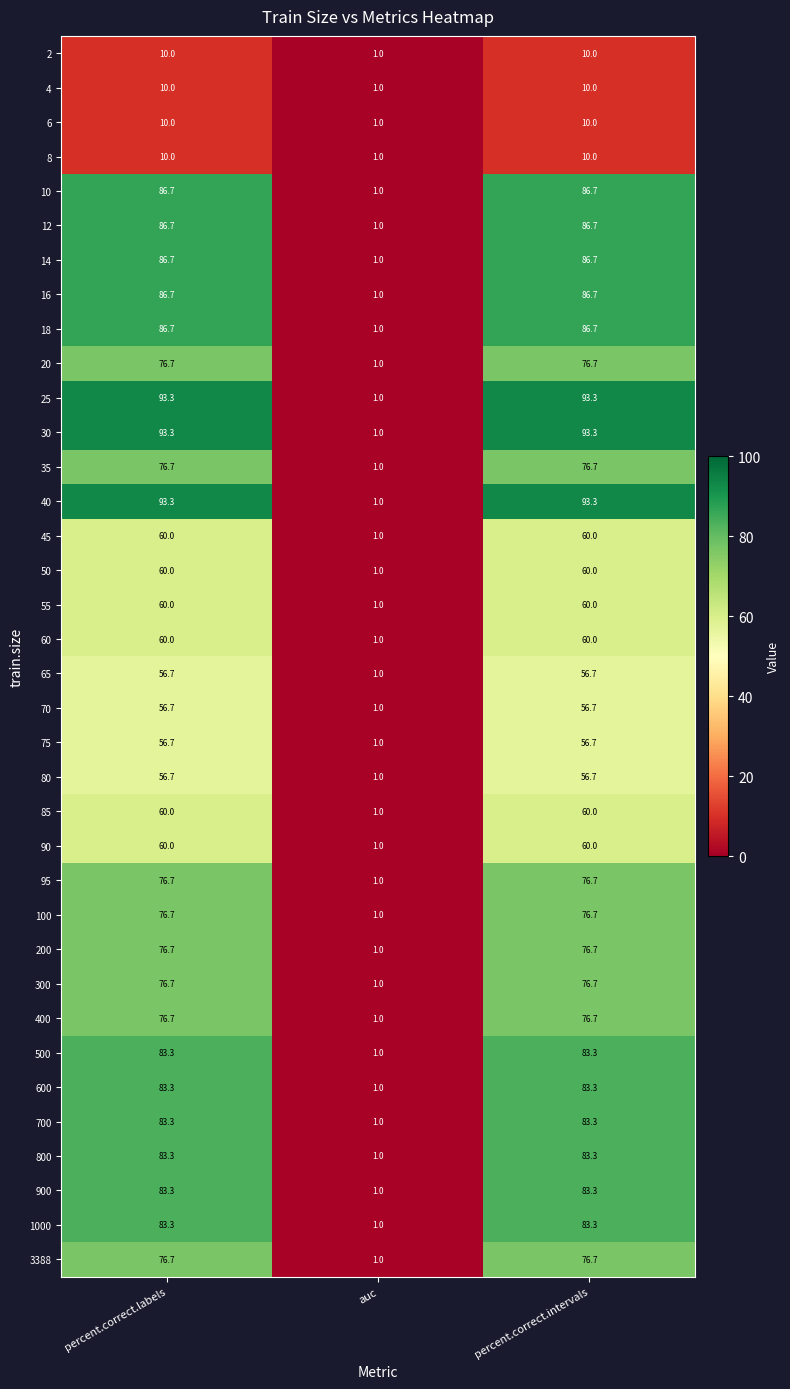

What is the lowest value of the 4 series?

1.0